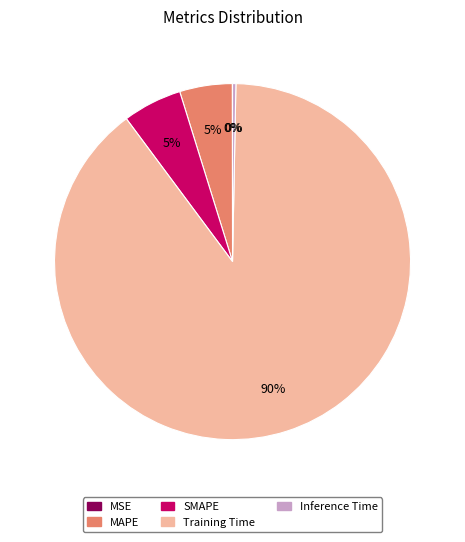

What percentage is the SMAPE slice, to the nearest percent?

5%